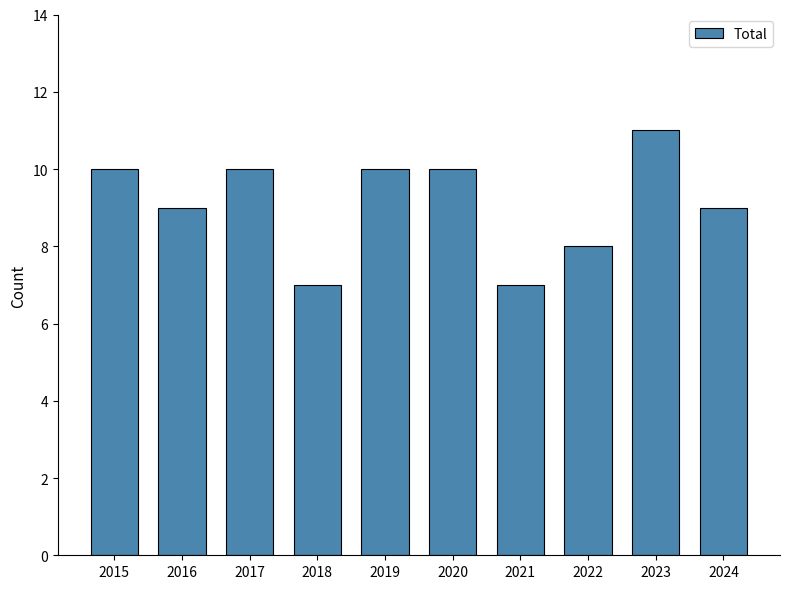

True or false: the data shows 7 at 2018.

True